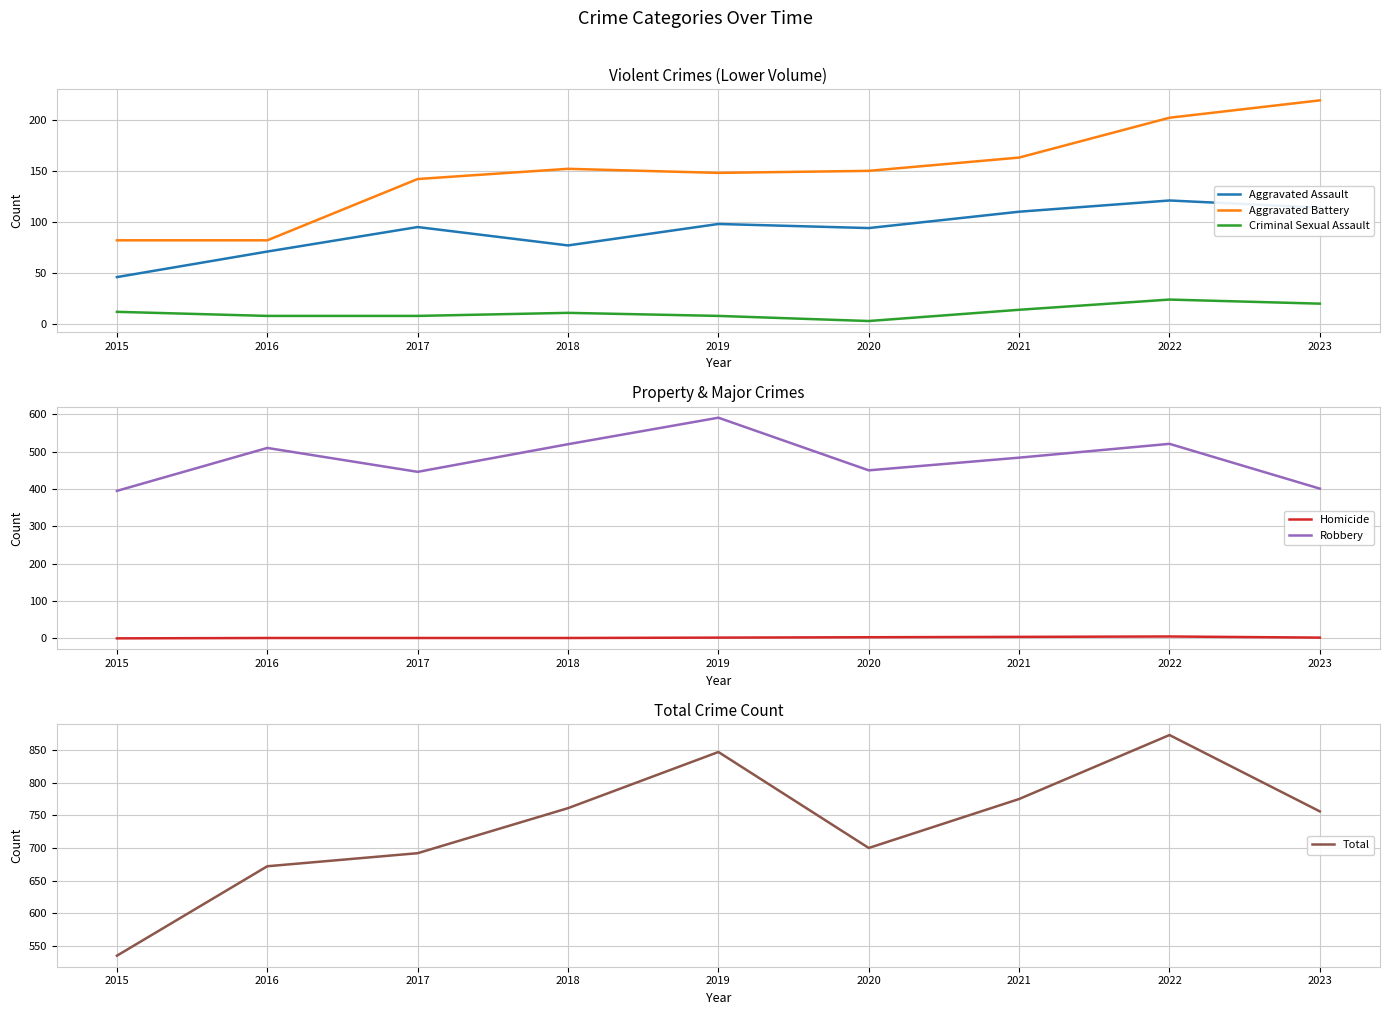

Reading left to right, what are all the values shown in this chart?

Aggravated Assault: 2015=46	2016=71	2017=95	2018=77	2019=98	2020=94	2021=110	2022=121	2023=114
Aggravated Battery: 2015=82	2016=82	2017=142	2018=152	2019=148	2020=150	2021=163	2022=202	2023=219
Criminal Sexual Assault: 2015=12	2016=8	2017=8	2018=11	2019=8	2020=3	2021=14	2022=24	2023=20
Homicide: 2015=0	2016=1	2017=1	2018=1	2019=2	2020=3	2021=4	2022=5	2023=2
Robbery: 2015=395	2016=510	2017=446	2018=520	2019=591	2020=450	2021=484	2022=521	2023=401
Total: 2015=535	2016=672	2017=692	2018=761	2019=847	2020=700	2021=775	2022=873	2023=756